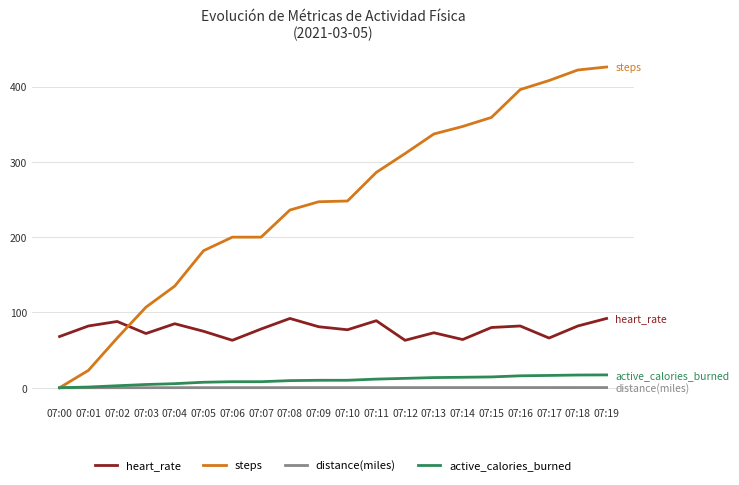

What is the difference between the distance(miles) values at 07:12 and 07:19?

0.1